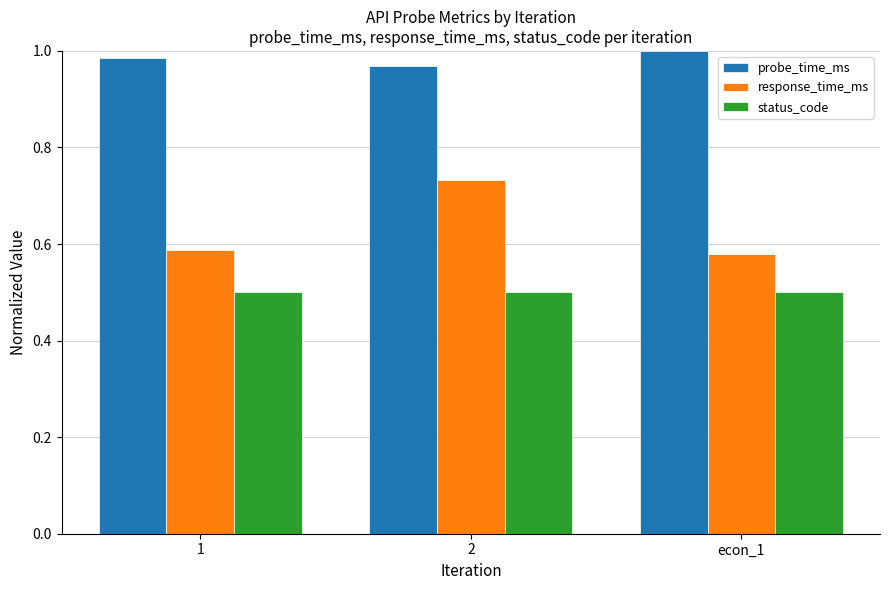

How many response_time_ms values are between 0 and 1?

3